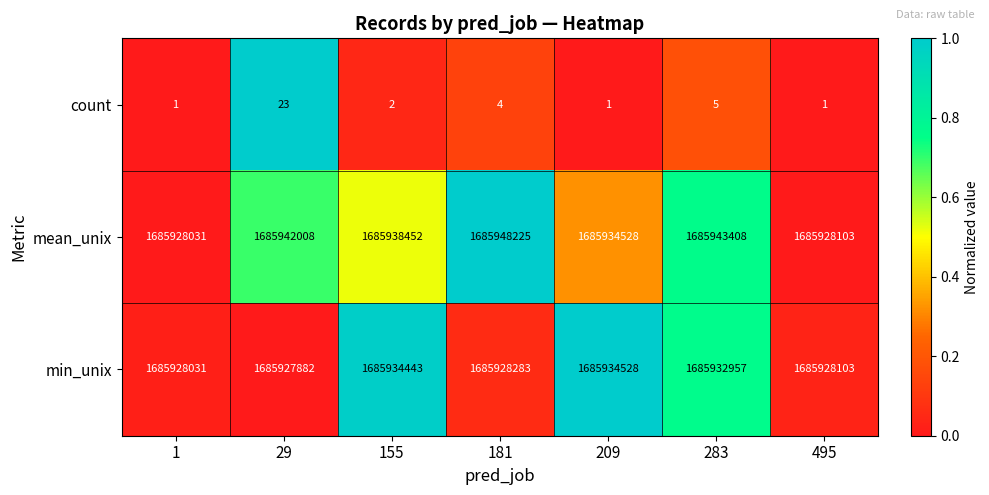

At which category is the sum across all series the highest?

181